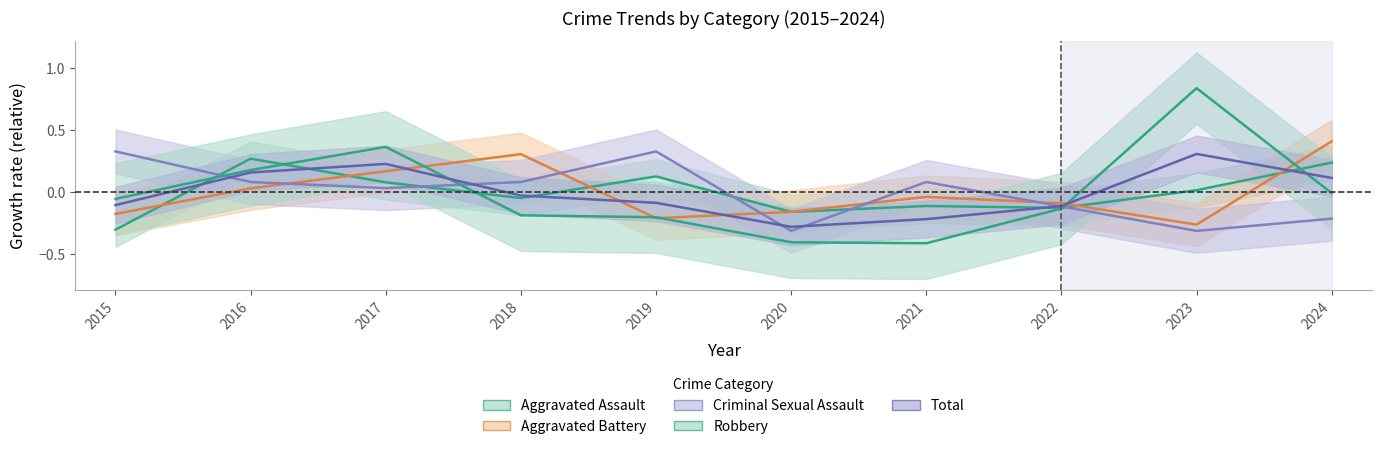

At which label does Aggravated Assault first exceed 0?

2016